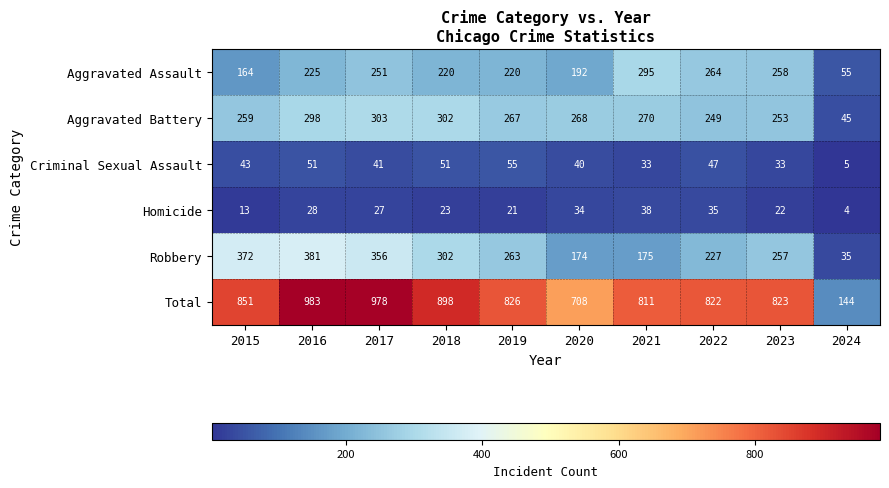

Between 2023 and 2024, which series saw the biggest shift?

Total